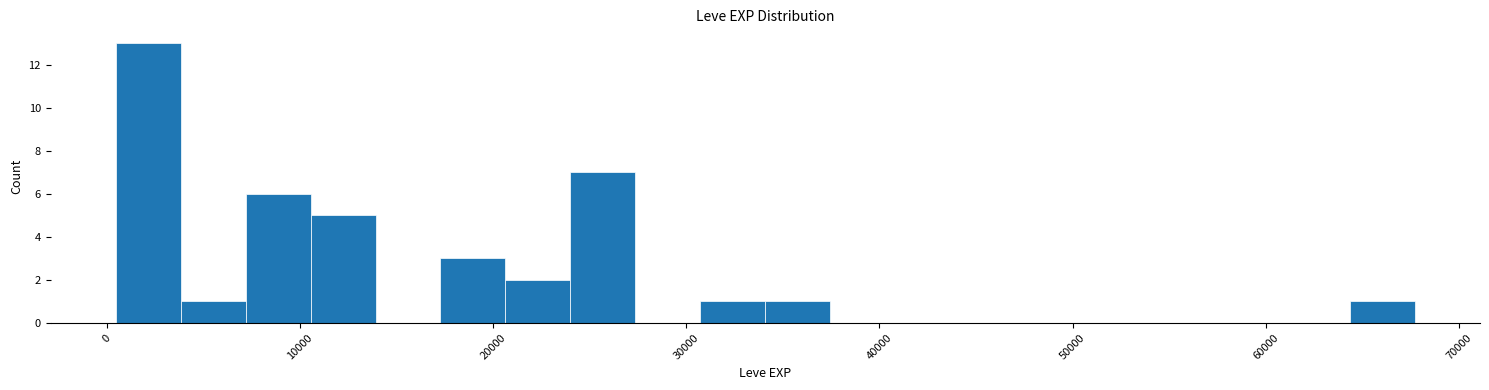

Around what value on the x-axis is the tallest bar? Give the approximate position of its centre, as read against the axis.

2000